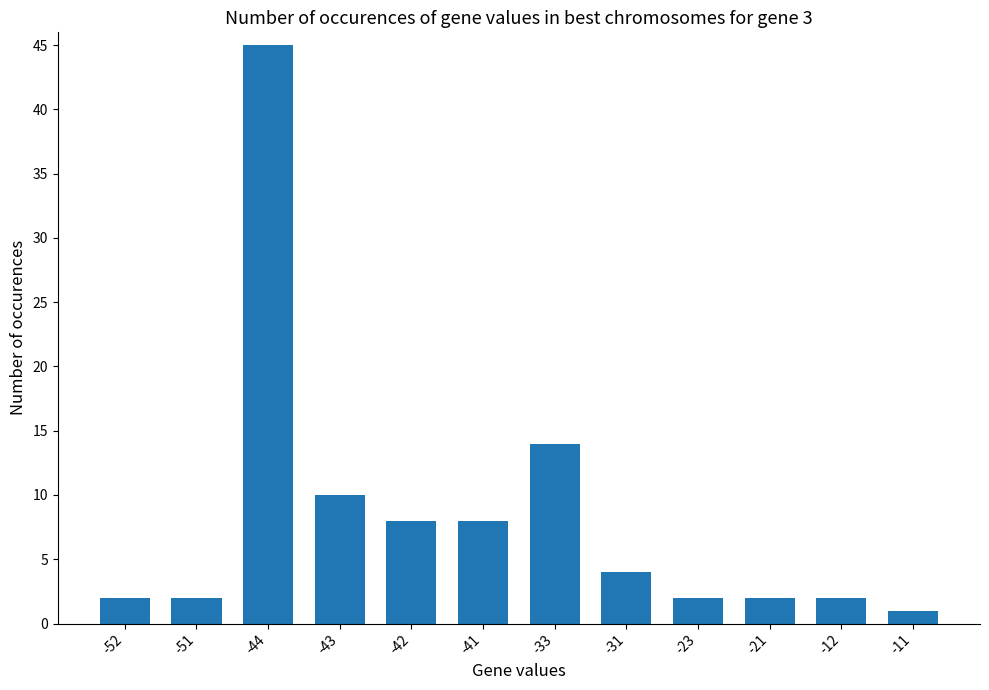

True or false: the data shows 2 at -23.

True